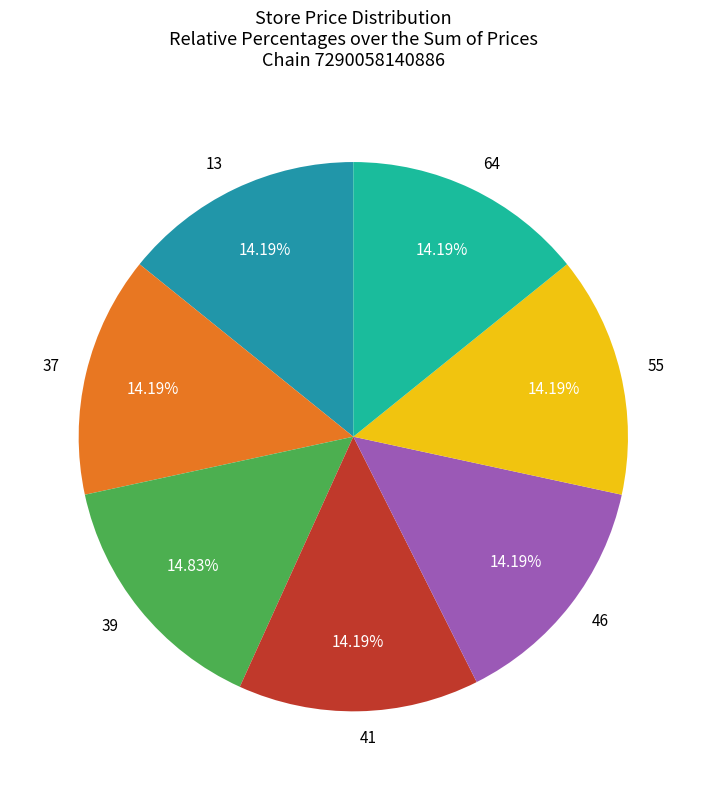

Approximately how many times larger is the value at 46 compared to 37?

1.0